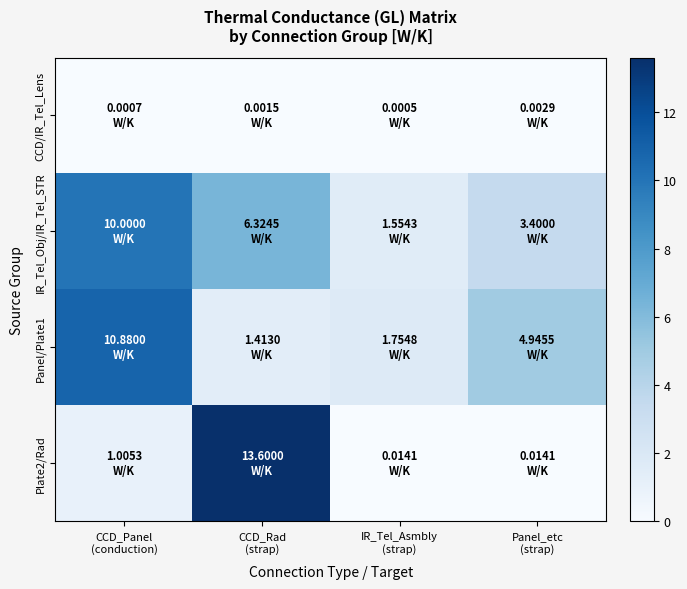

Rank the series at CCD_Rad (strap) from highest to lowest value.

Plate2/Rad, IR_Tel_Obj/IR_Tel_STR, Panel/Plate1, CCD/IR_Tel_Lens